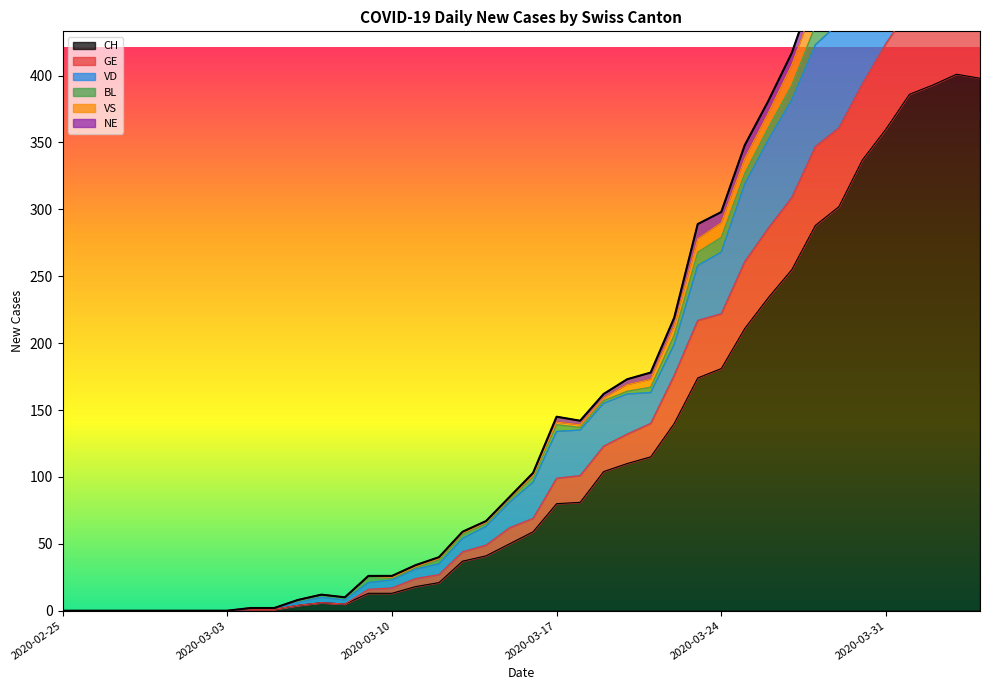

True or false: CH and VS intersect in this chart.

False